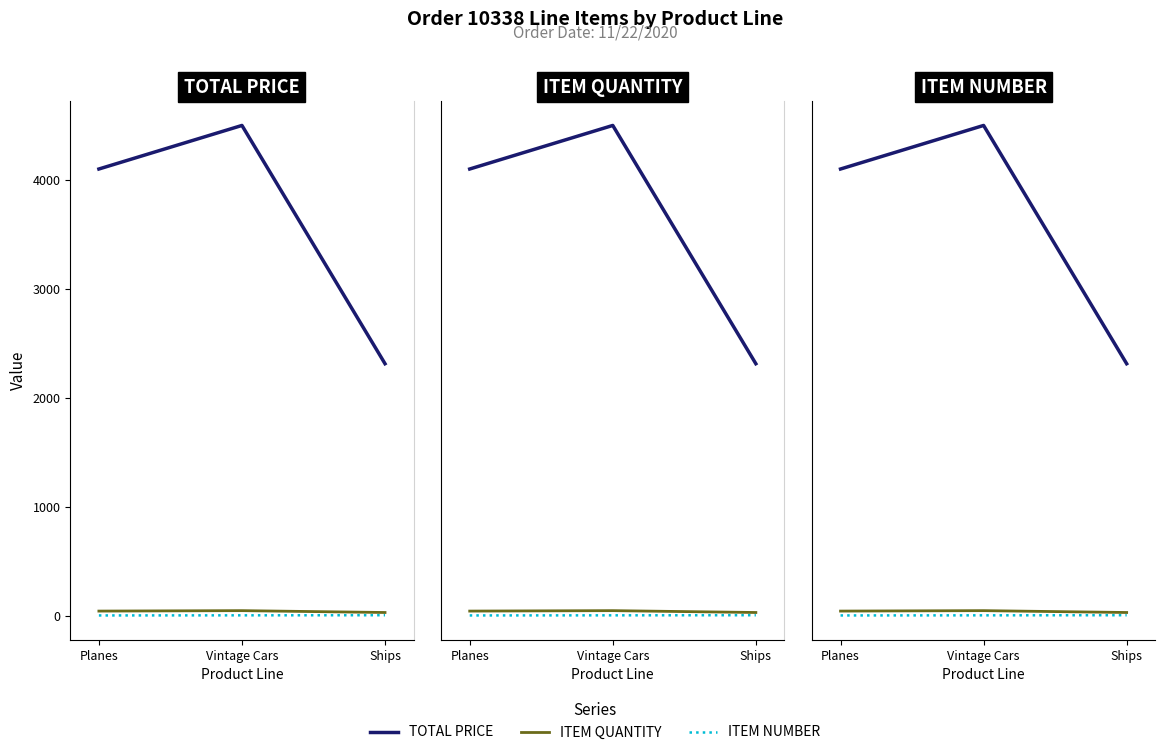

Rank the categories by ITEM NUMBER value from lowest to highest.

Planes, Vintage Cars, Ships